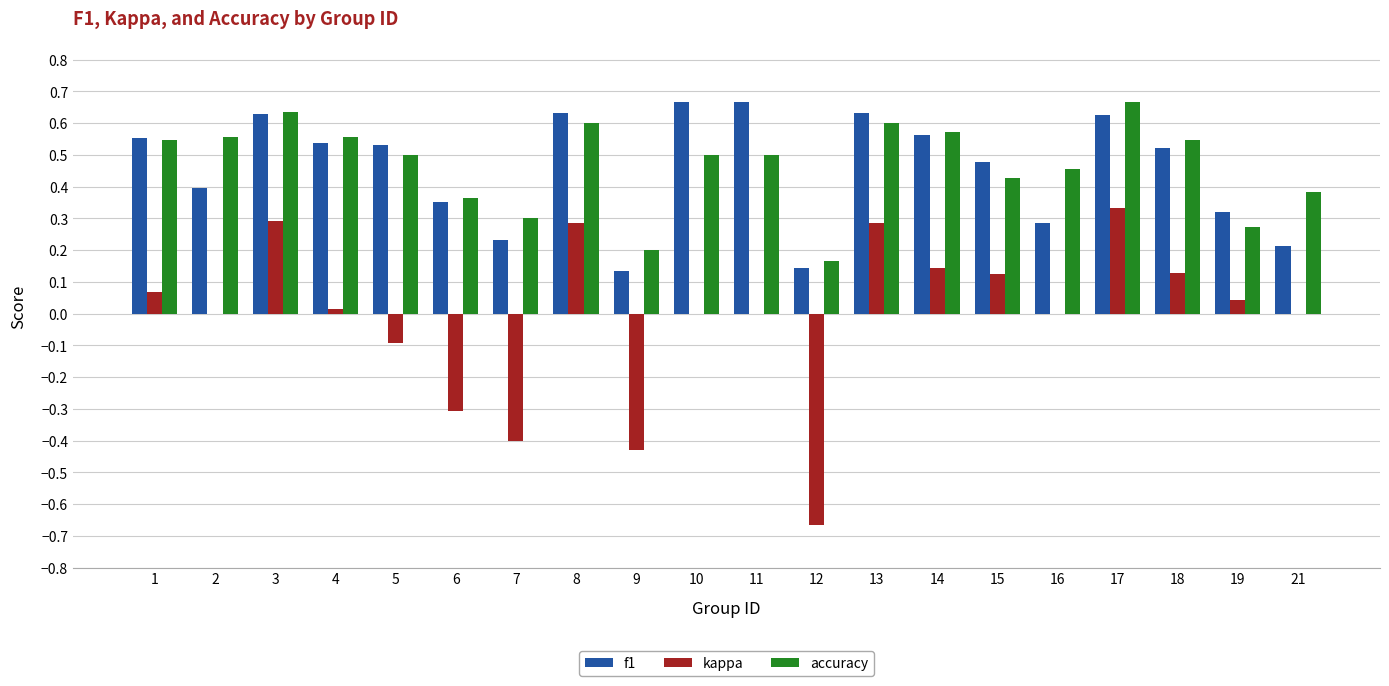

True or false: accuracy has a value of 0.3 at 19.

True